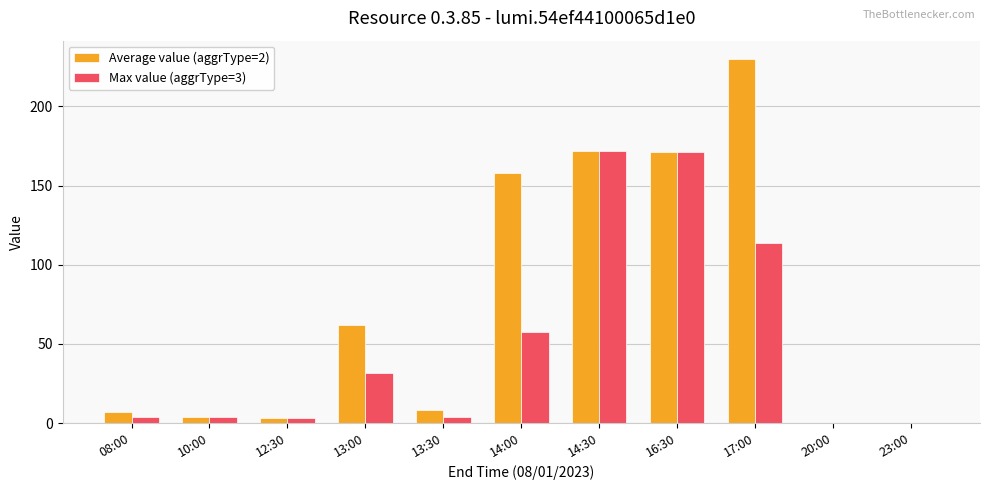

What is the sum of the Max value (aggrType=3) values at 14:00 and 20:00?

57.4